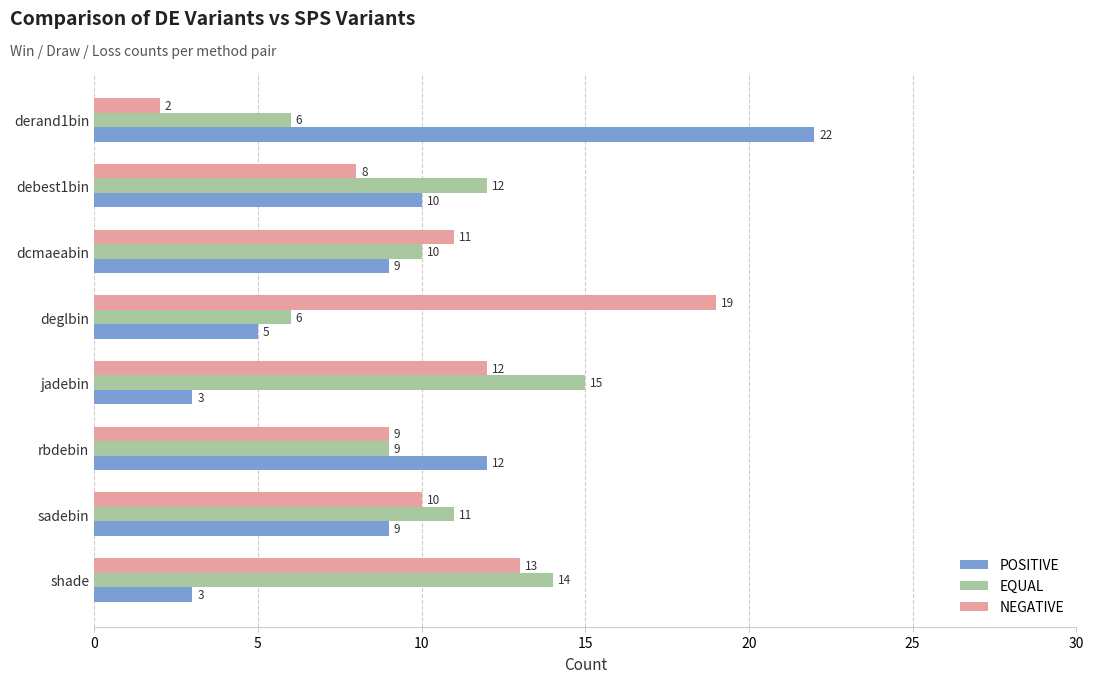

At dcmaeabin, list the series in order from largest to smallest.

NEGATIVE, EQUAL, POSITIVE